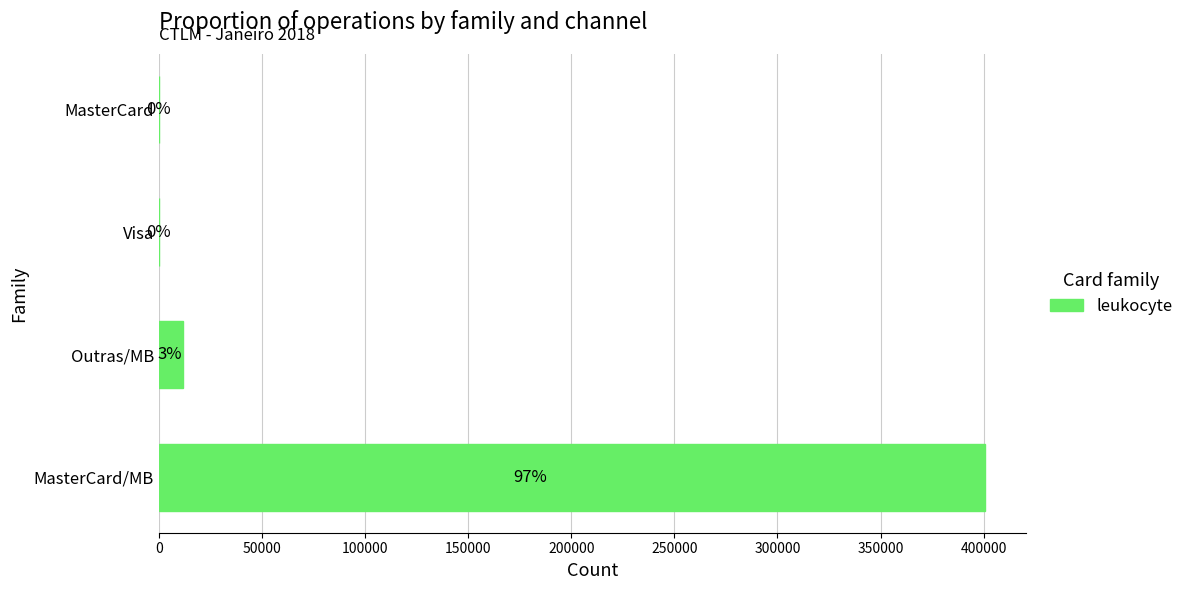

Which has a higher value, MasterCard/MB or MasterCard?

MasterCard/MB